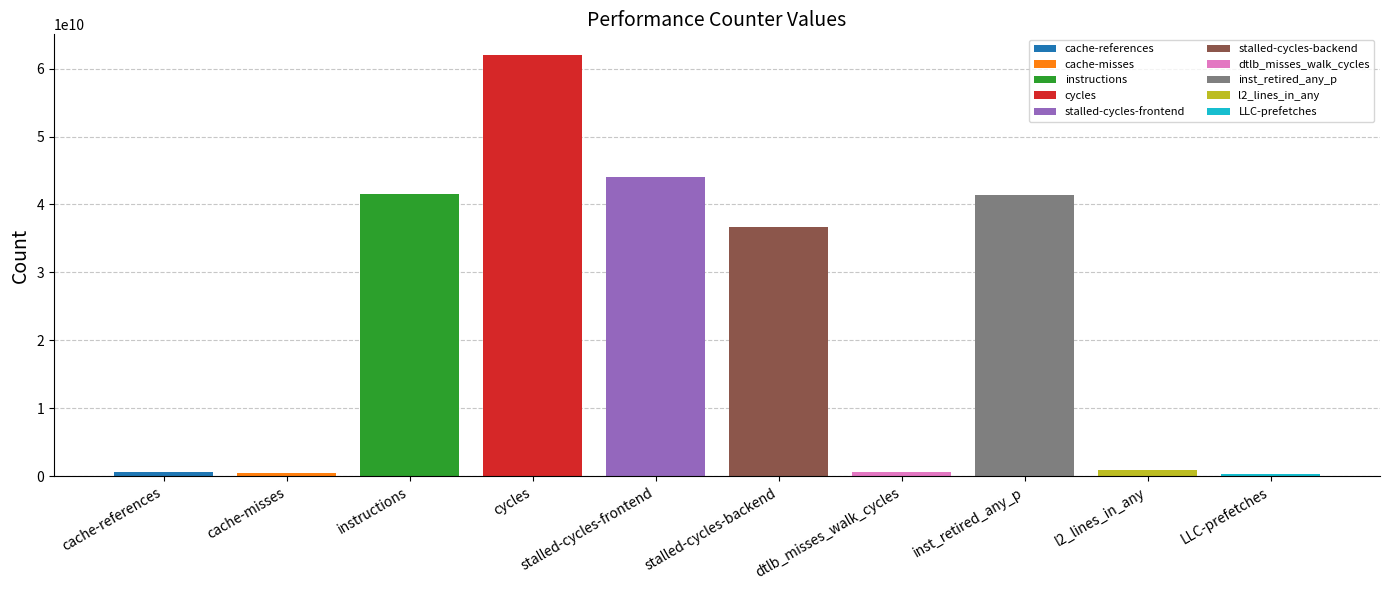

What is the difference between the second highest and minimum values?

43757583124